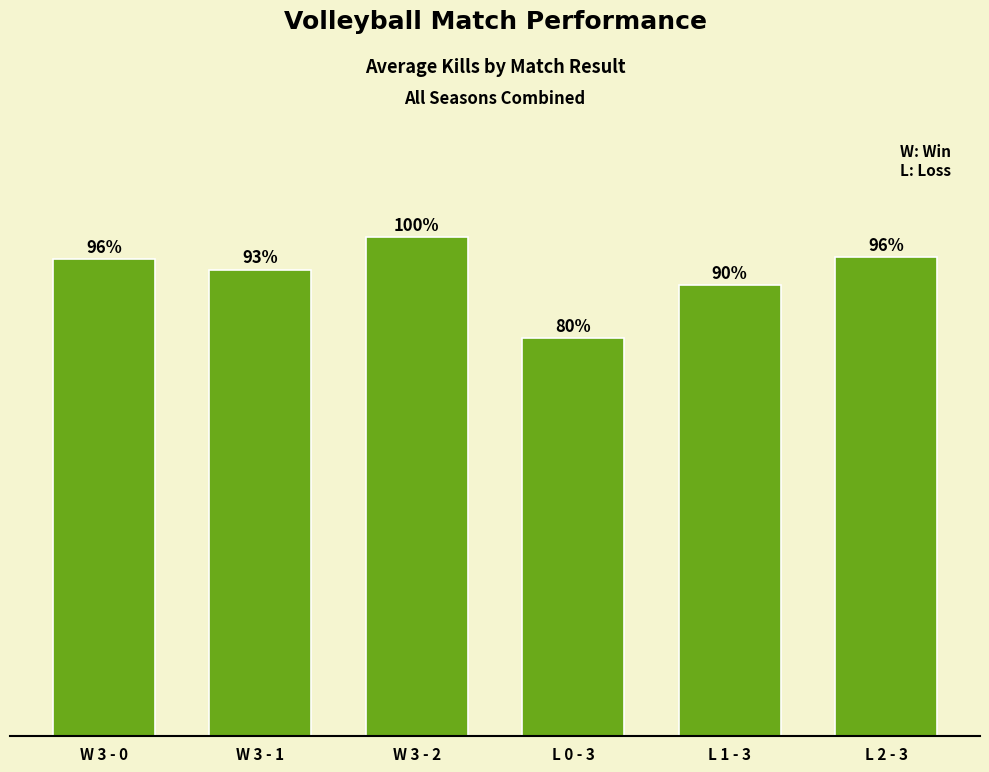

The chart shows a value of 12.1 at W 3 - 2. True or false?

False